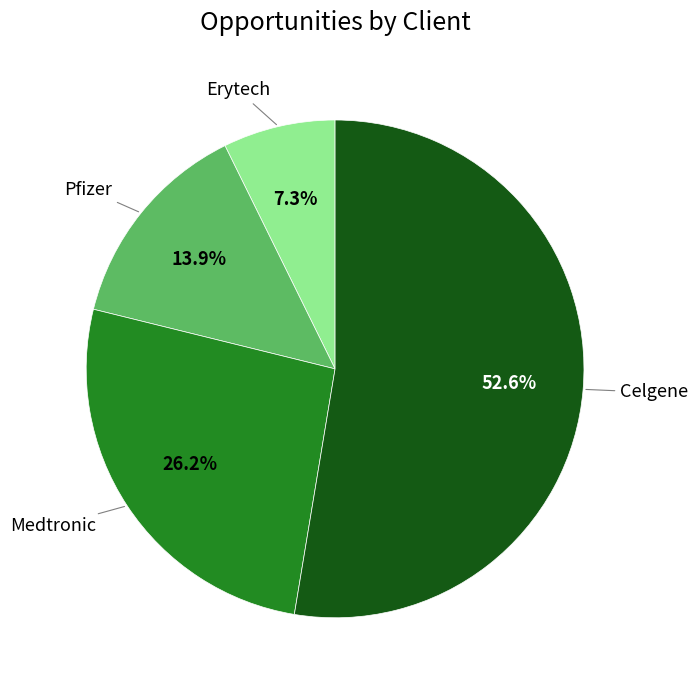

What is the majority slice?

Celgene